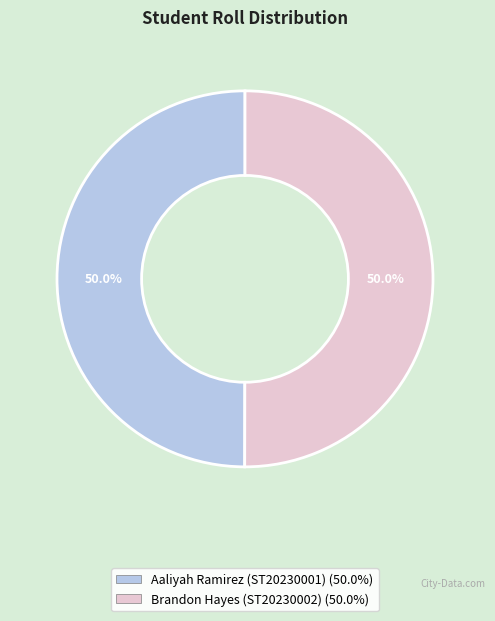

What percentage is the Aaliyah Ramirez (ST20230001) slice, to the nearest percent?

50%